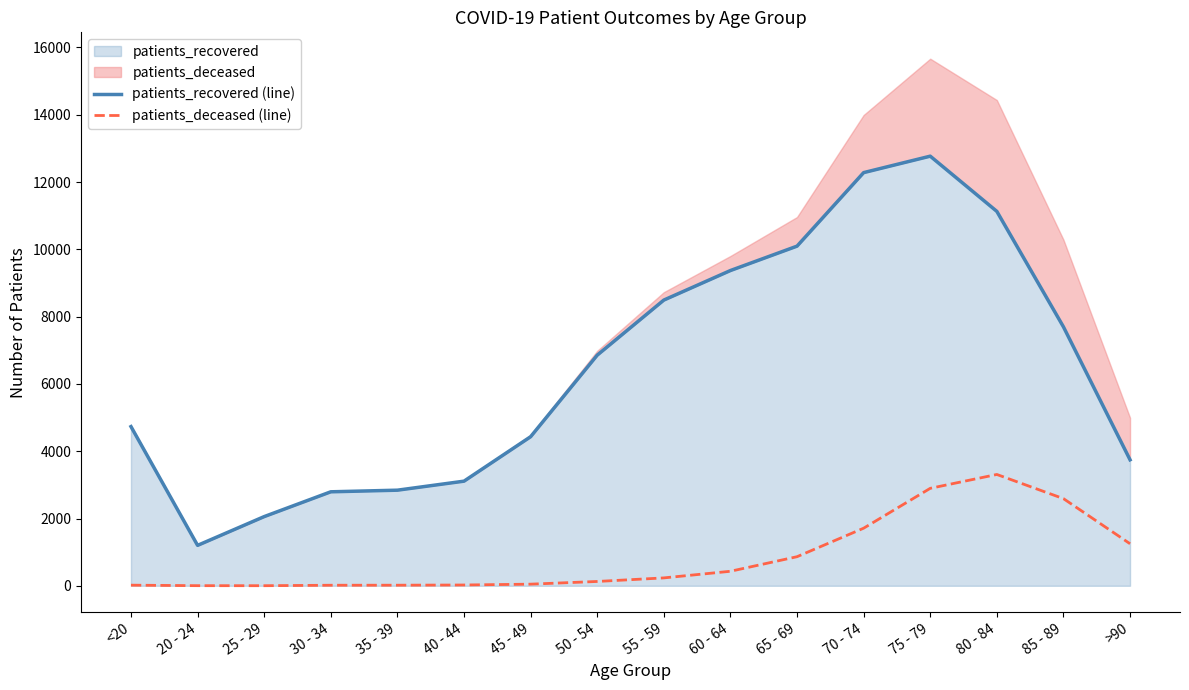

The patients_deceased (line) series shows 2897 at 75 - 79. True or false?

True